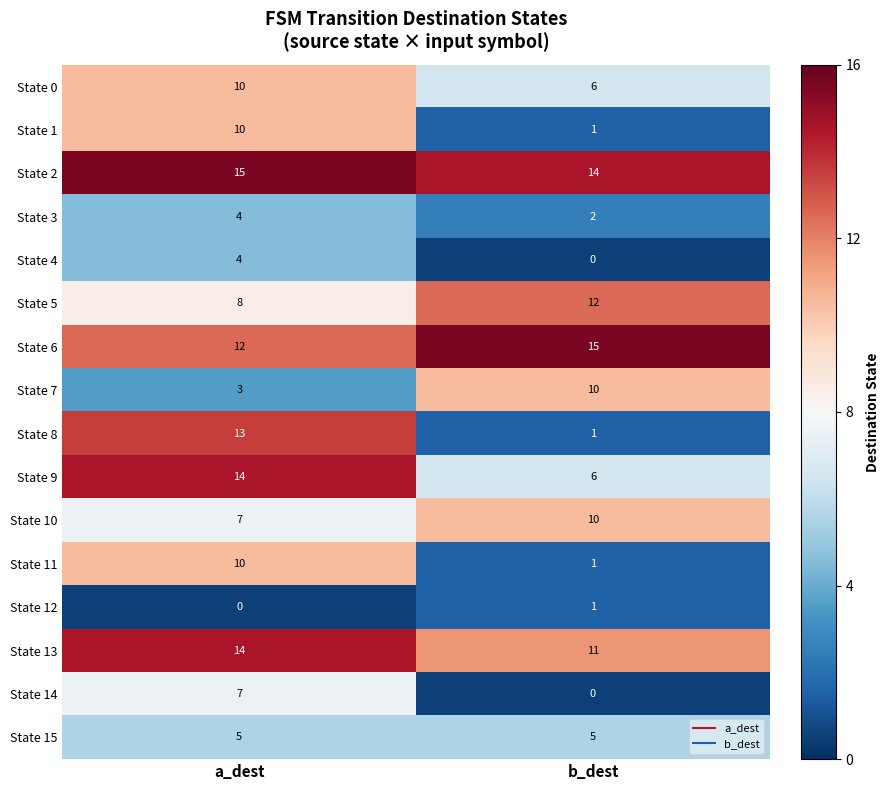

Rank the categories by State 10 value from lowest to highest.

a_dest, b_dest